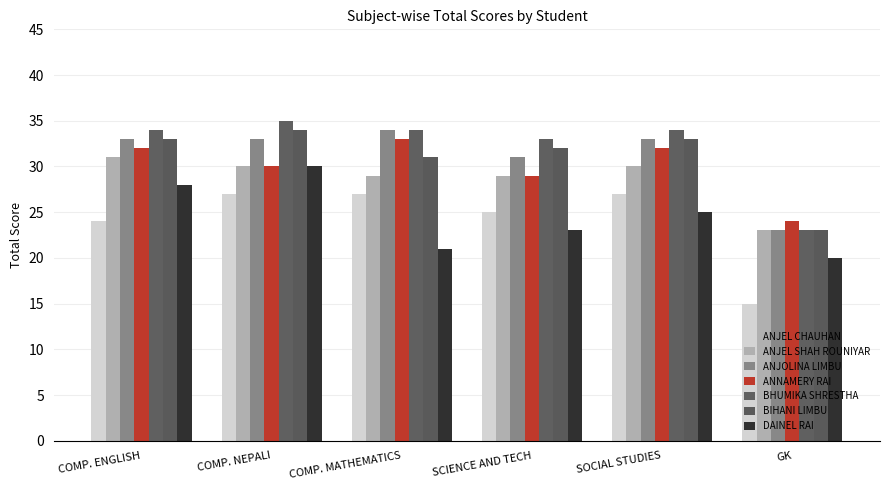

Which category has the highest value across all series?

COMP. NEPALI